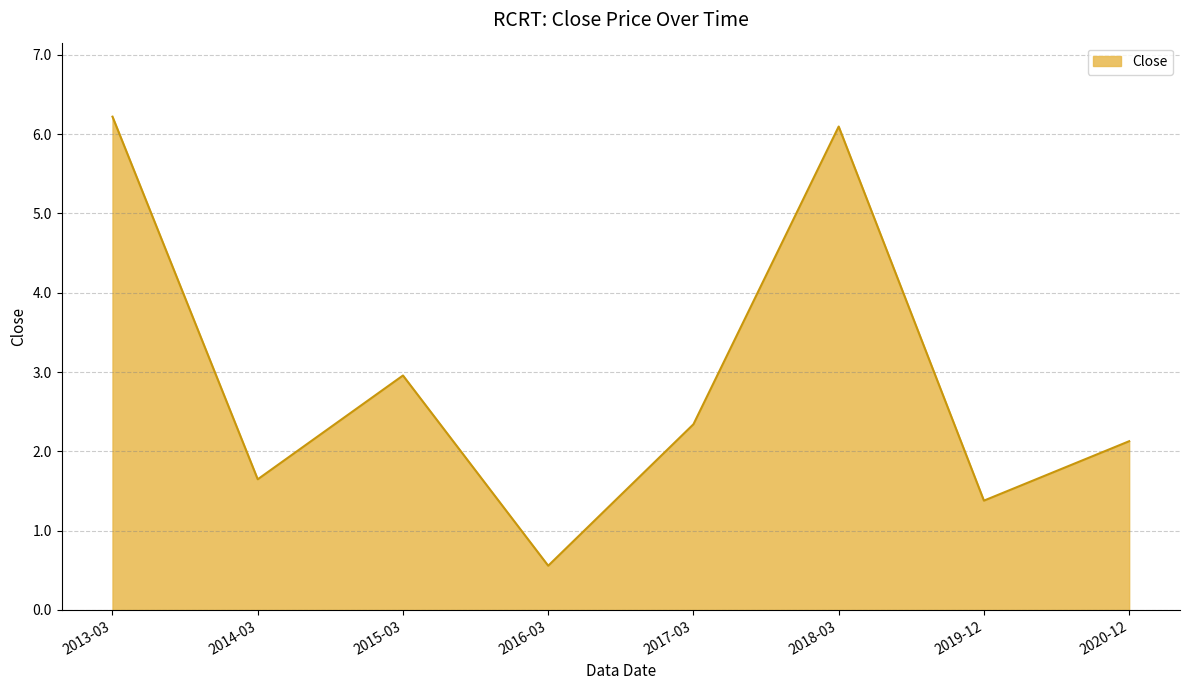

How many lines are shown in the chart?

1